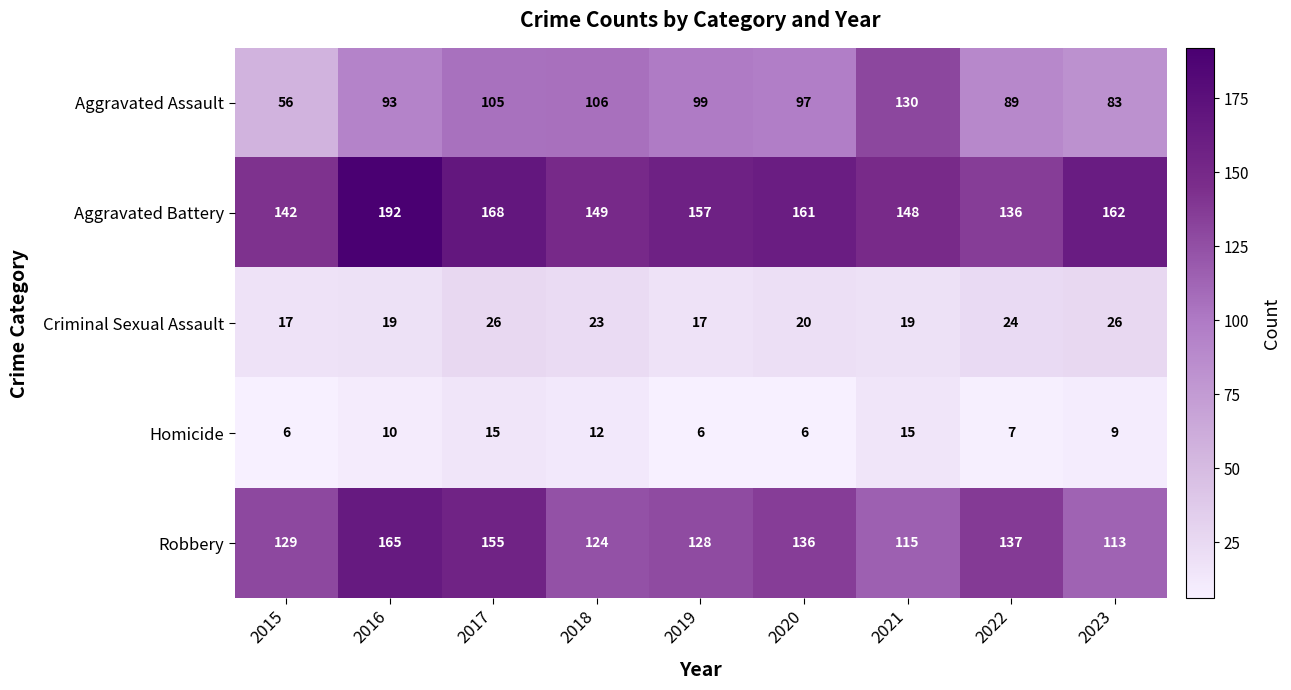

Count the number of categories in the chart.

9